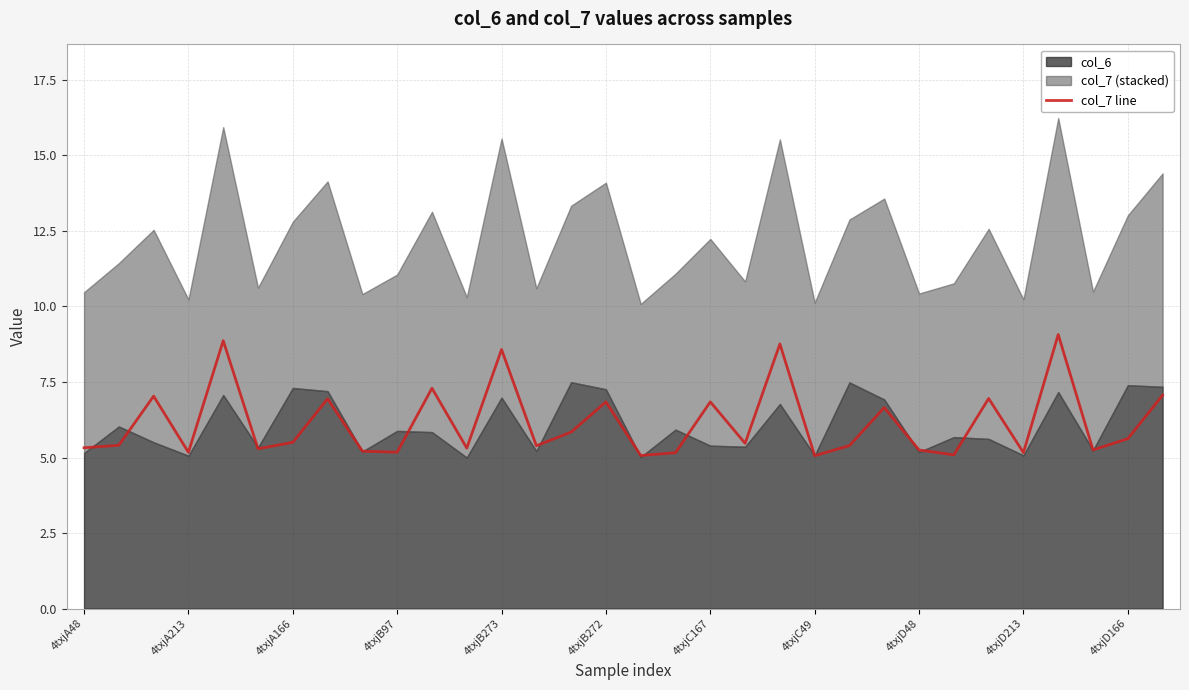

How many data points does each series have?

32